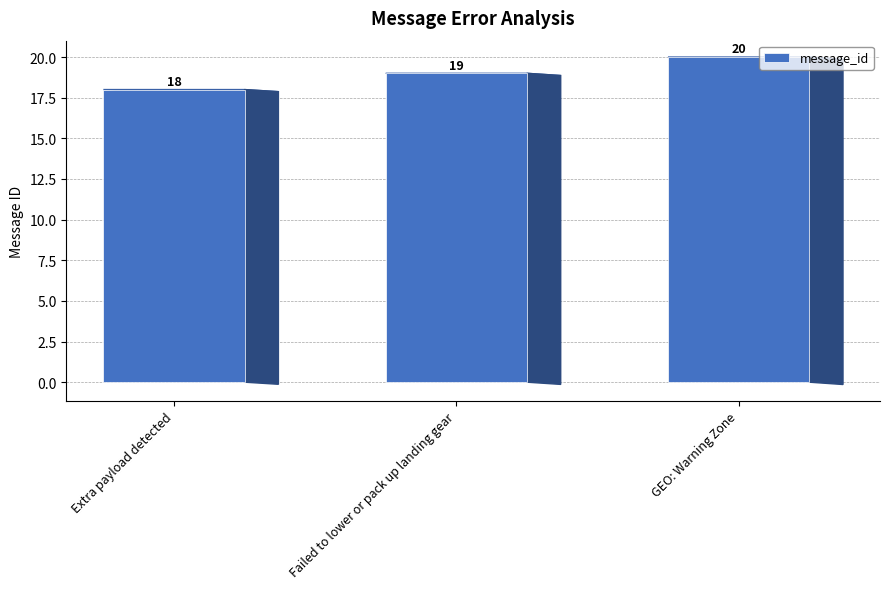

Does the chart contain stacked bars?

No